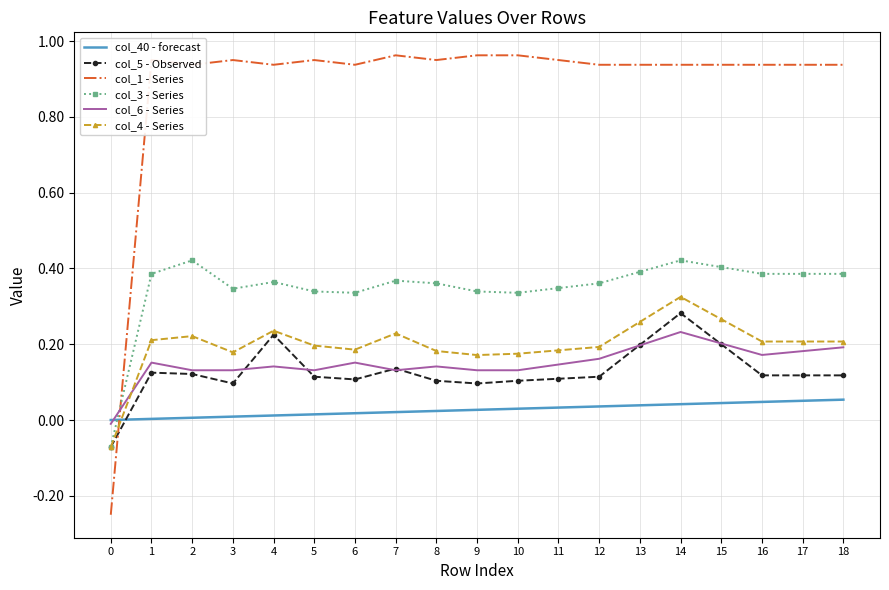

At 6, list the series in order from smallest to largest.

col_40 - forecast, col_5 - Observed, col_6 - Series, col_4 - Series, col_3 - Series, col_1 - Series